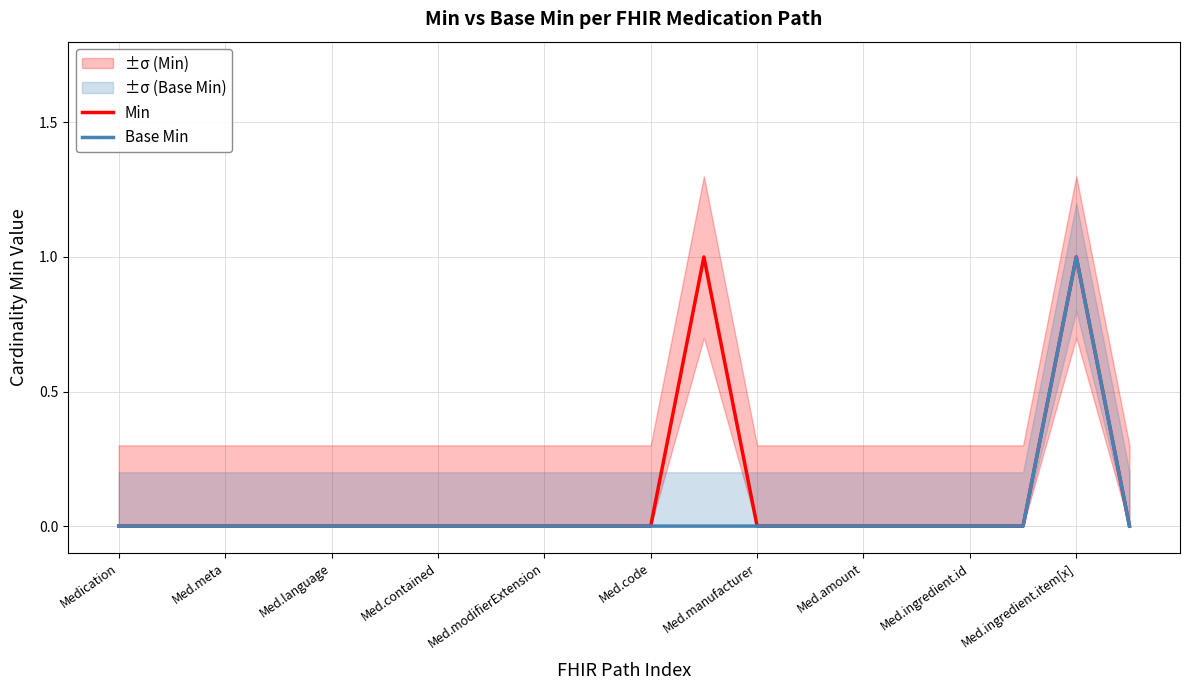

The value of Min at Med.code is 1. True or false?

False